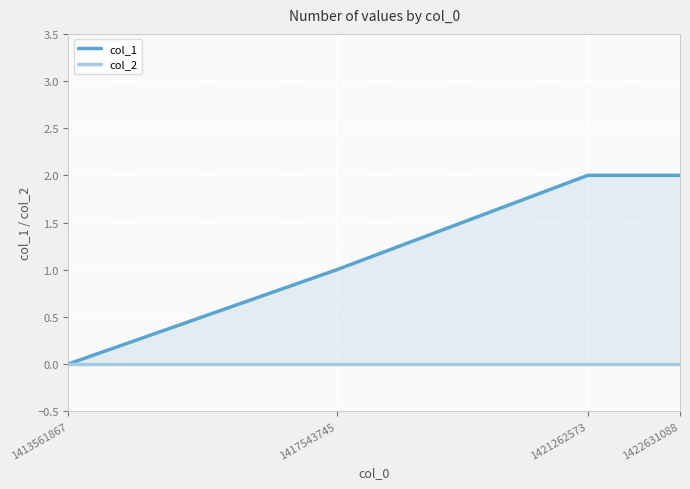

List the series in order of their peak value, lowest first.

col_2, col_1